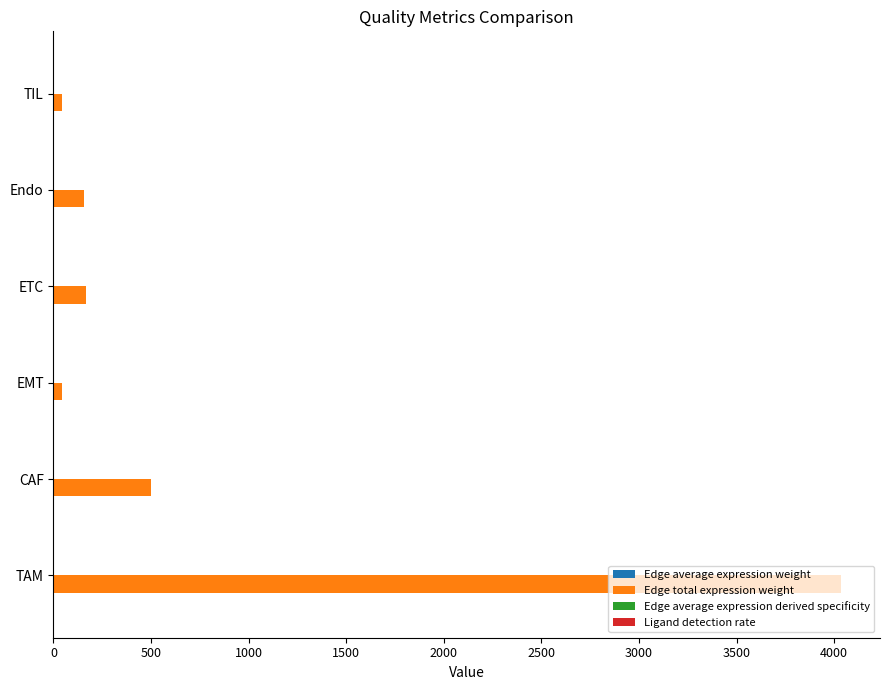

What is the maximum value shown in the chart?

4033.2